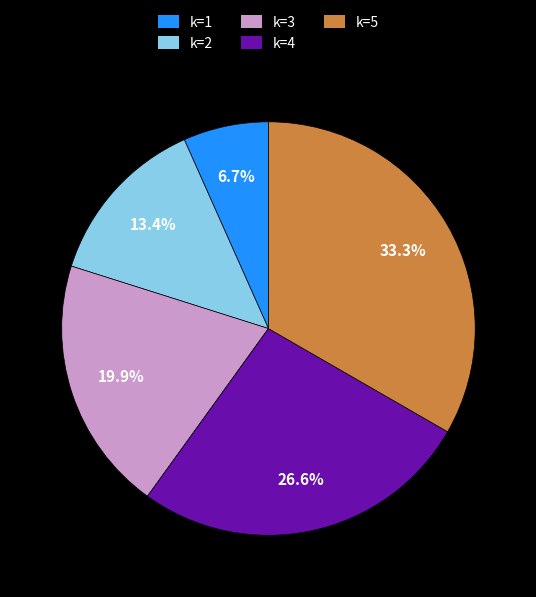

To the nearest percent, what is the average slice percentage?

20%